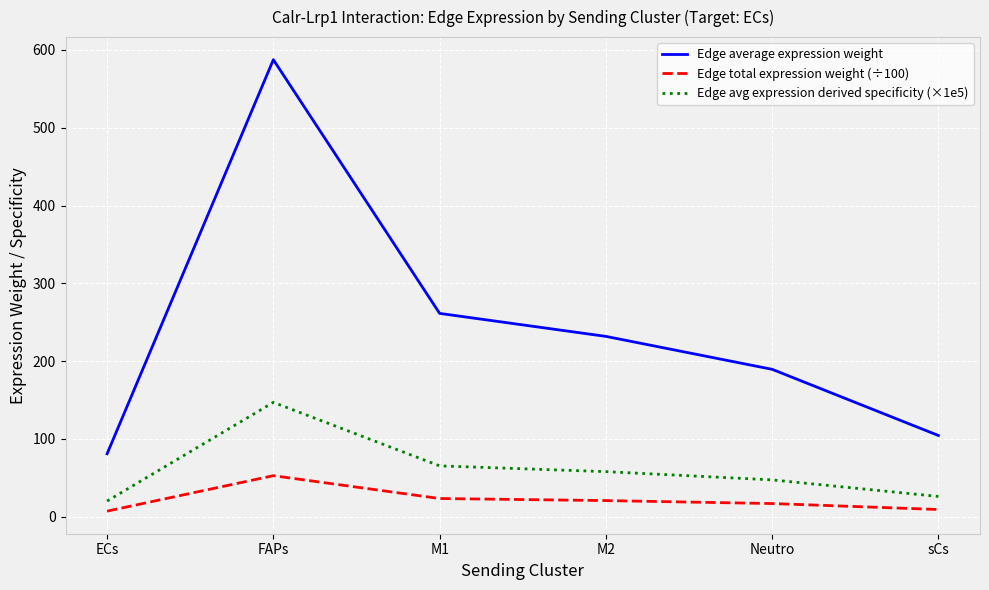

Is the value of Edge average expression weight at M2 greater than the value of Edge total expression weight (÷100) at ECs?

Yes